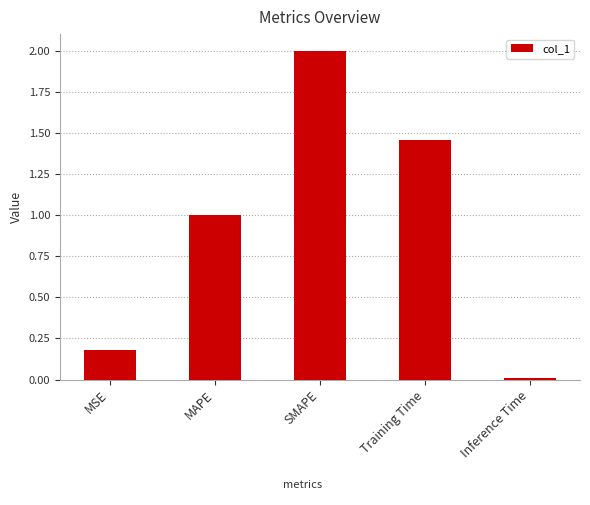

Which category has the lowest value across all series?

Inference Time